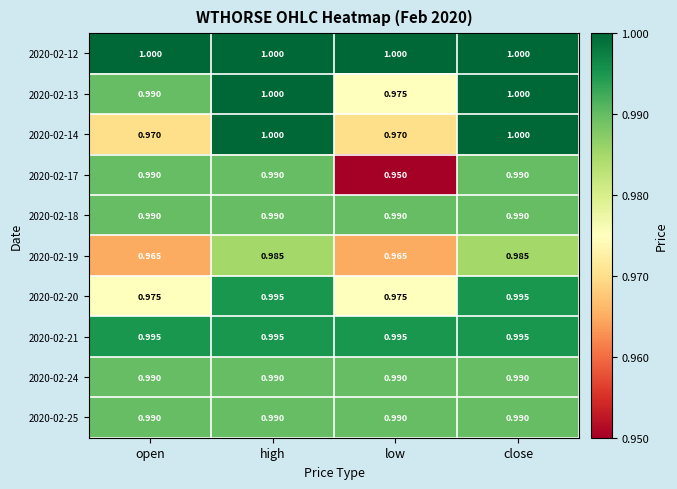

Is the value of 2020-02-24 at close greater than the value of 2020-02-21 at low?

No